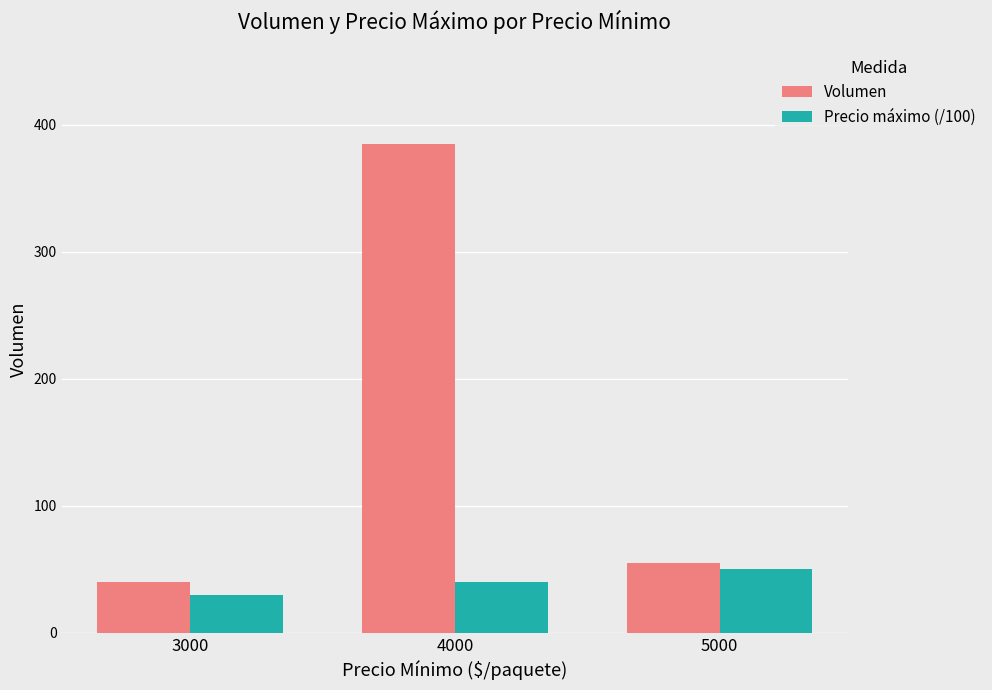

Which series has the largest total across all categories?

Volumen